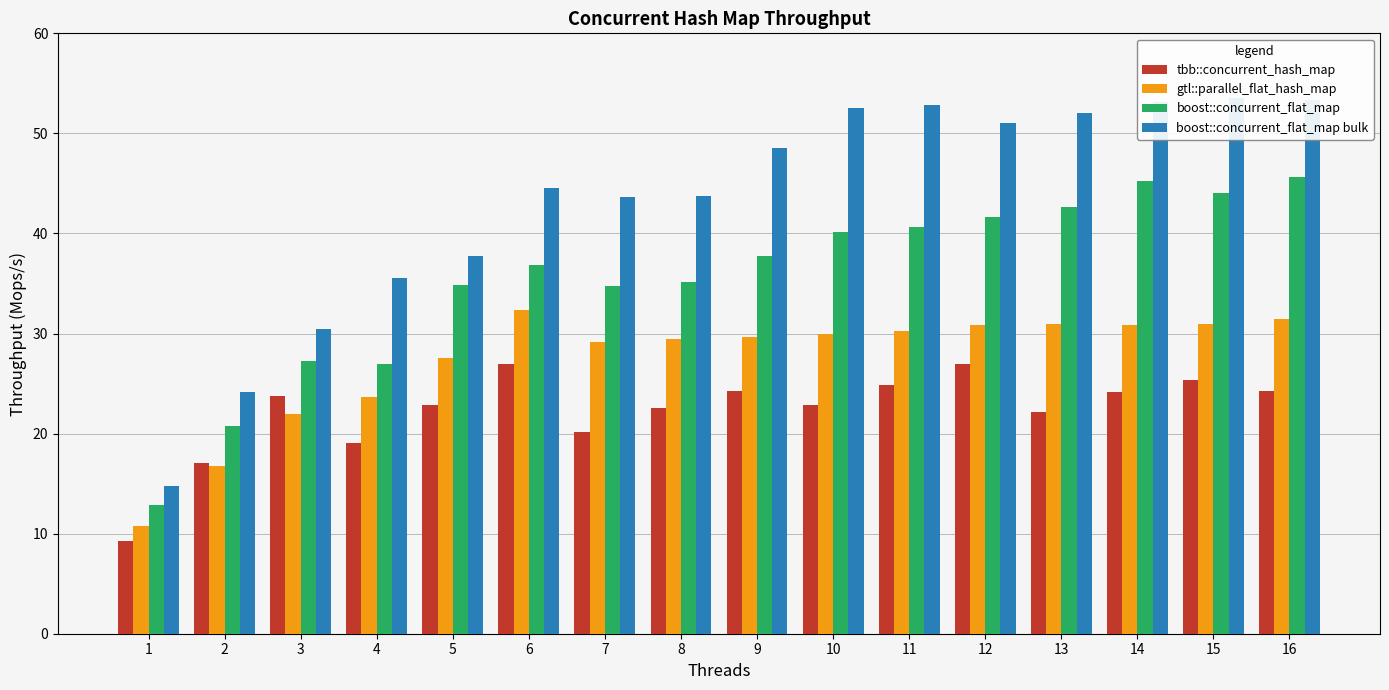

What is the difference between the highest and lowest values at 12?

24.1